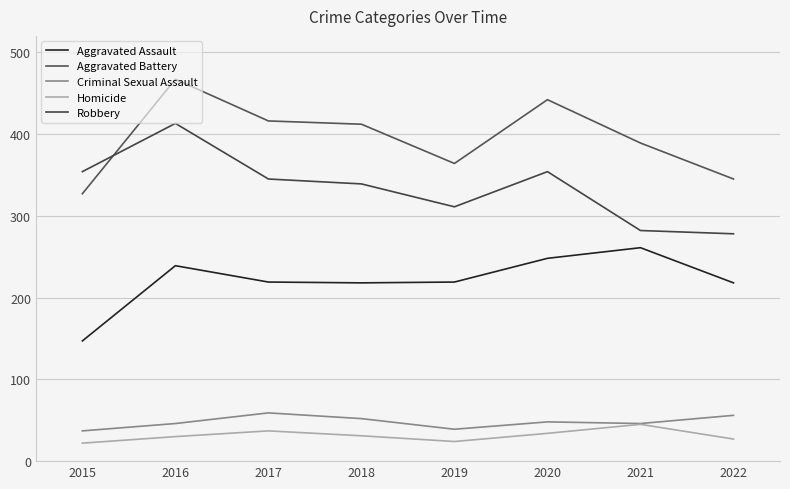

Is it true that Aggravated Assault equals 436 at 2020?

False